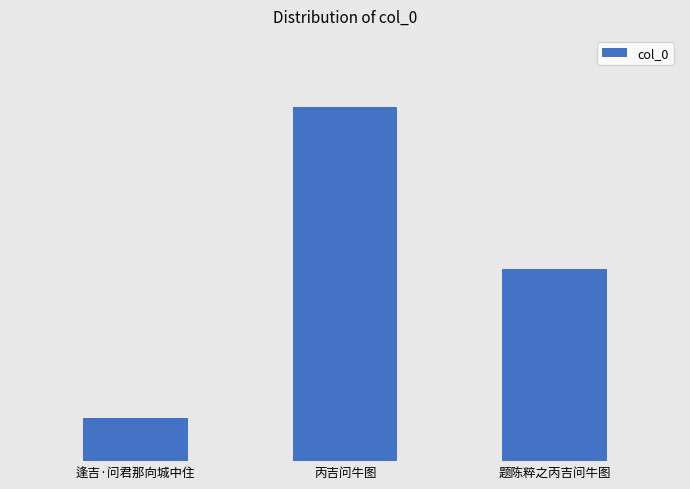

Does the chart contain any negative values?

No